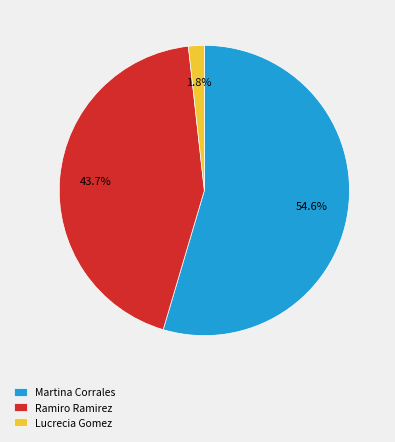

Do Martina Corrales and Lucrecia Gomez together represent more than half of the pie?

Yes